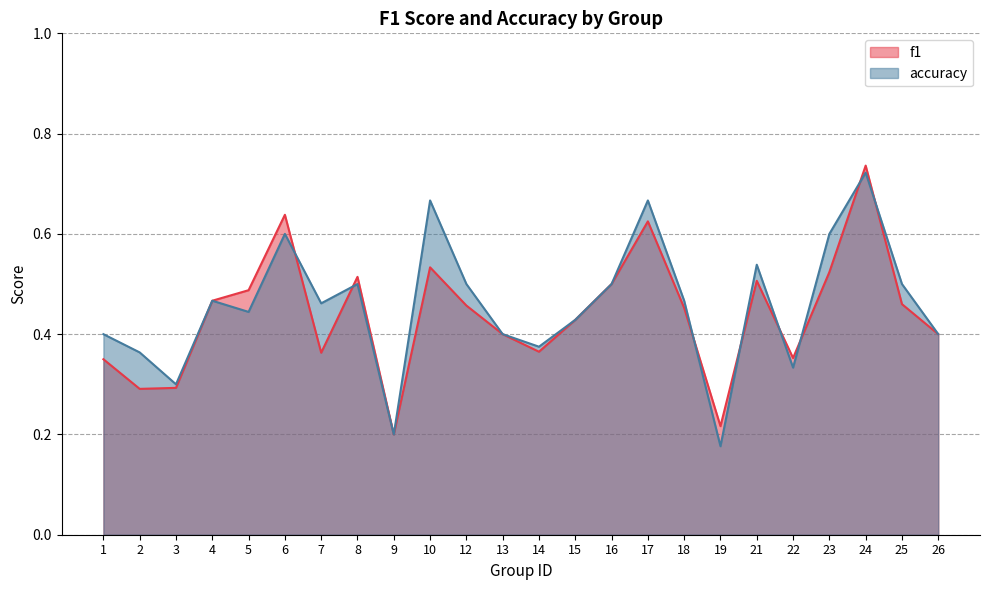

Which label corresponds to the smallest value in the chart?

19